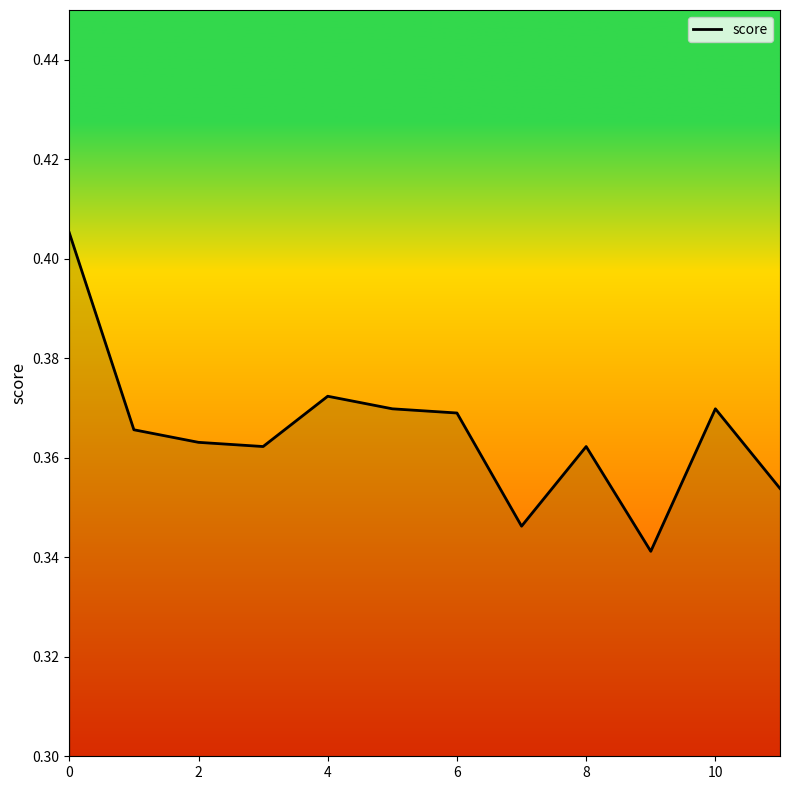

Is it true that the value at 10 is 0.5?

False